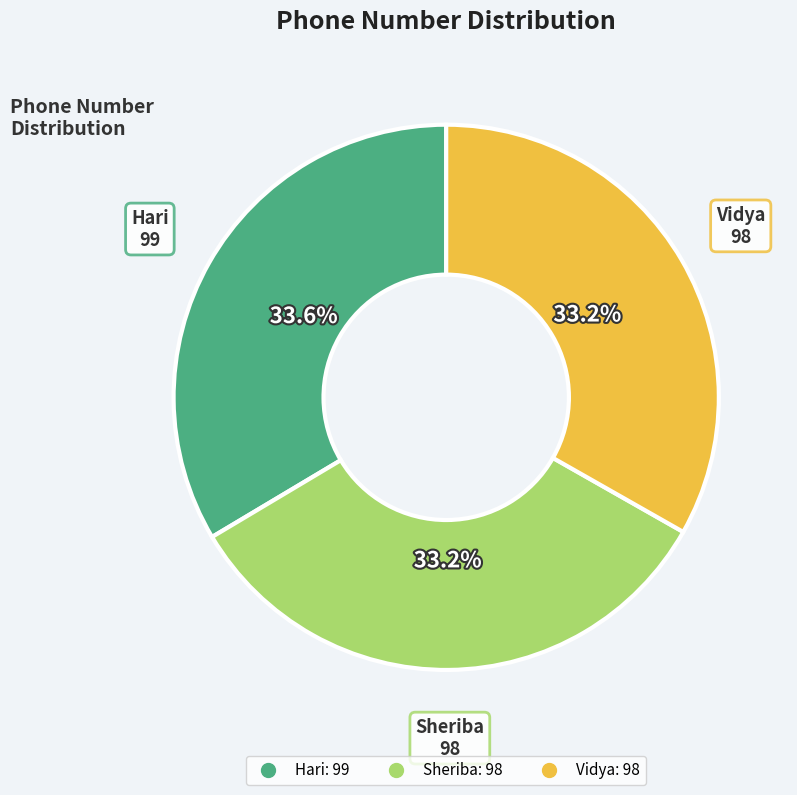

Is there any slice that represents more than half of the pie?

No